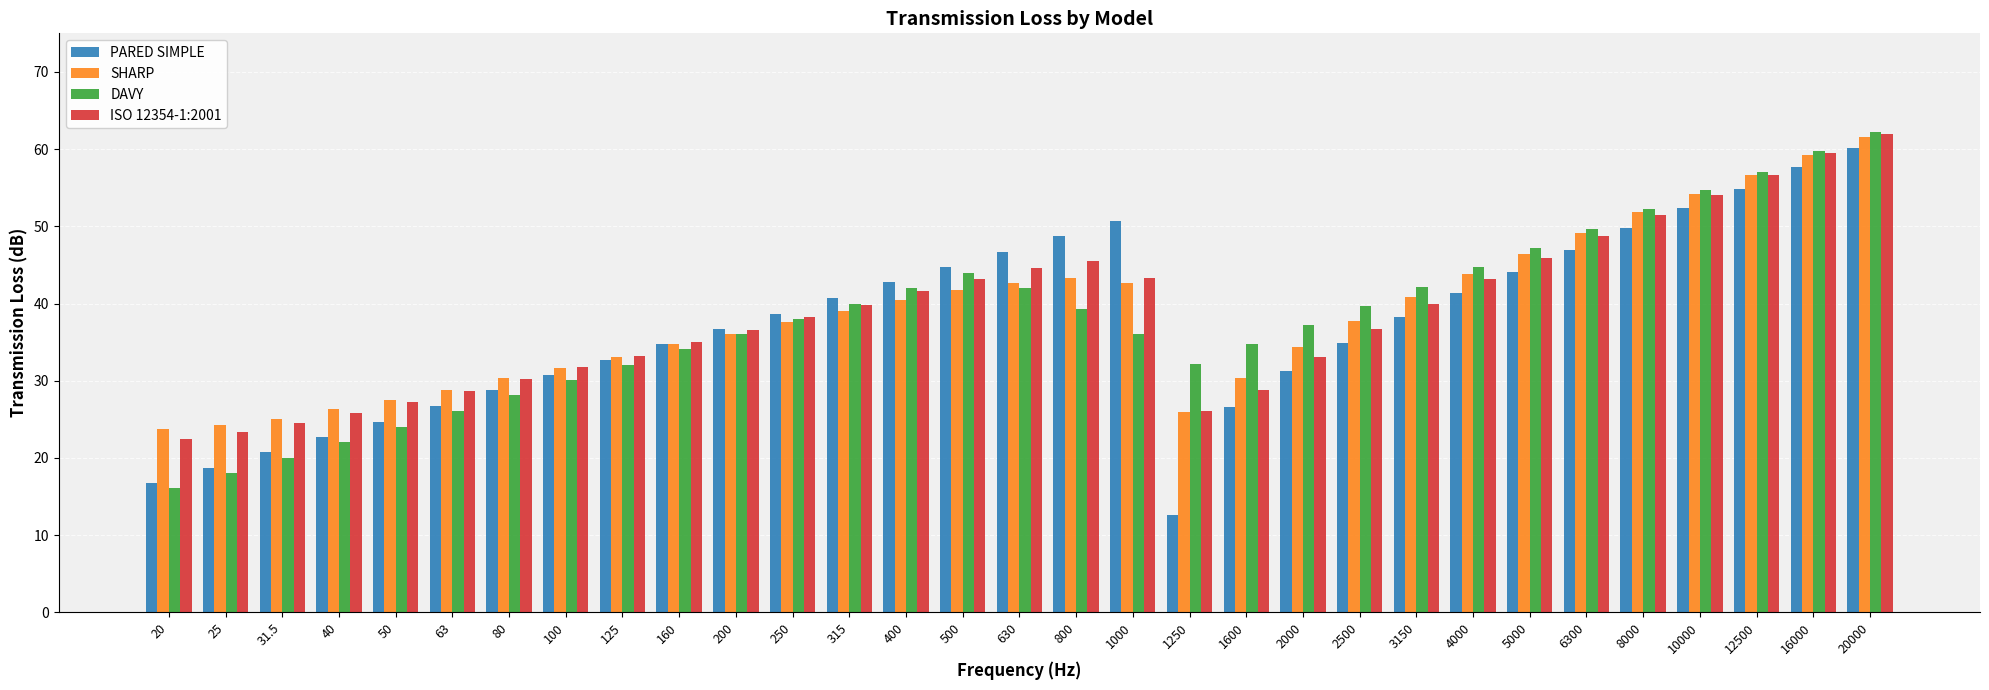

What is the difference between the PARED SIMPLE values at 16000 and 100?

26.9